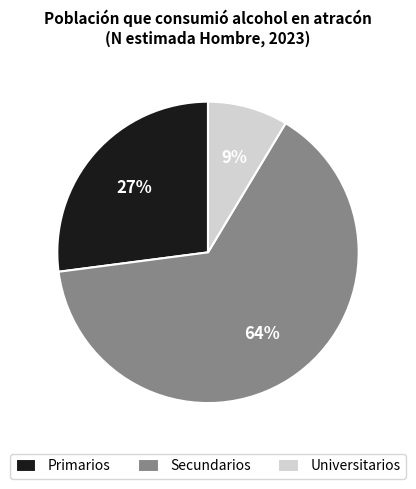

Is the sum of Universitarios and Primarios greater than half?

No